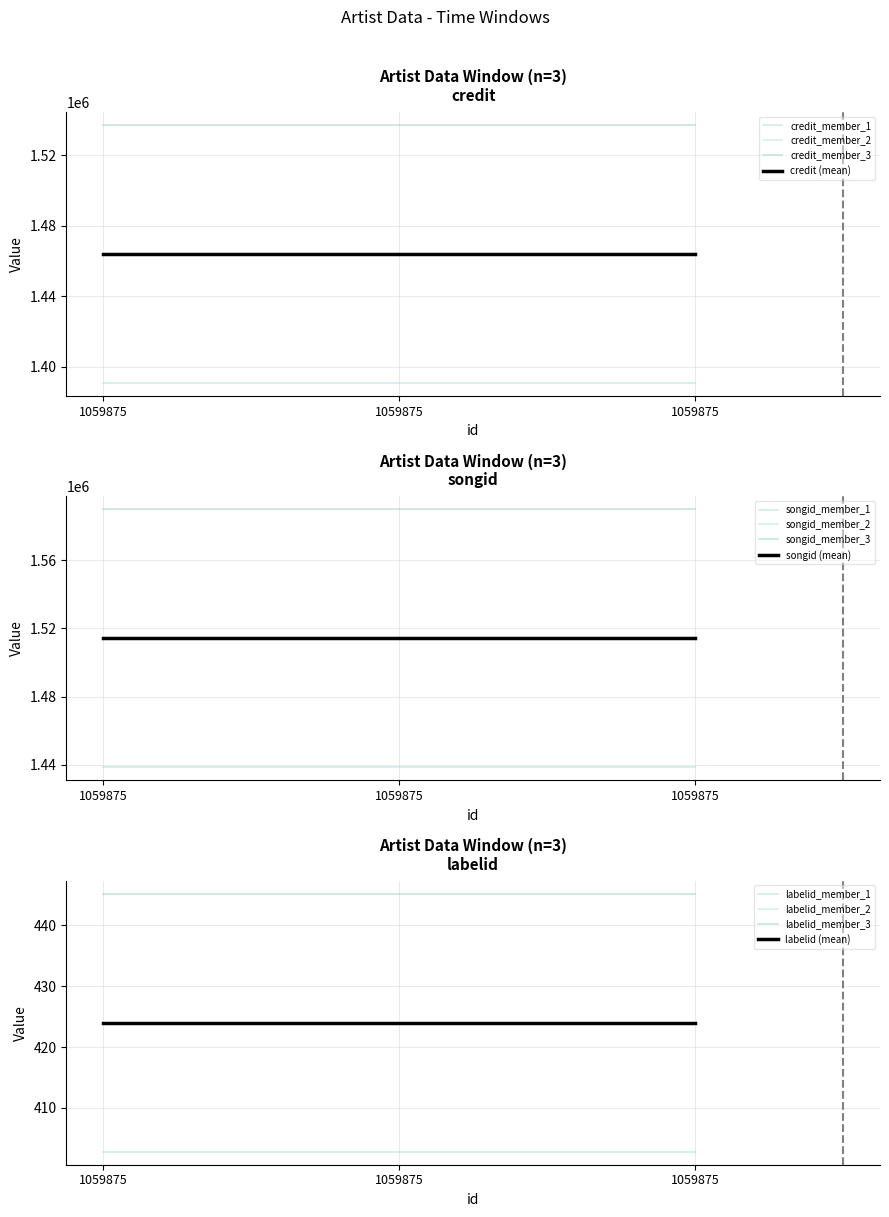

What is the total value across all series at 1059875?

2978633